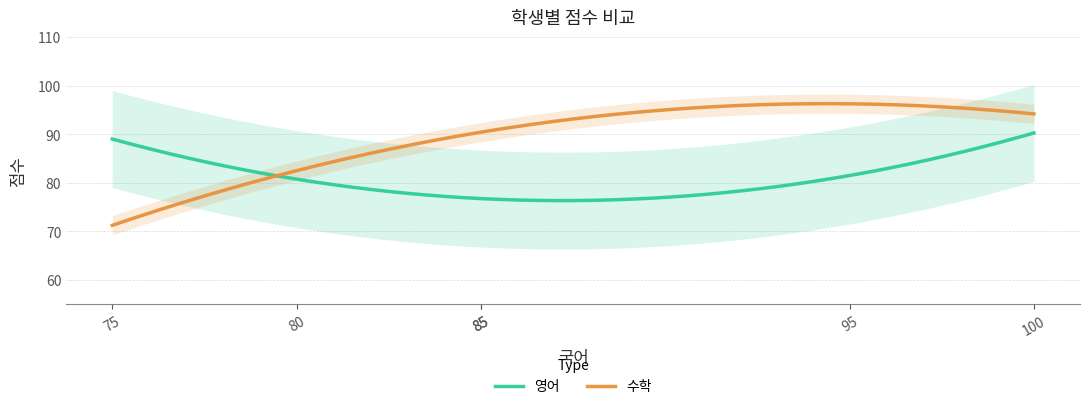

Which series has the widest spread of values?

영어